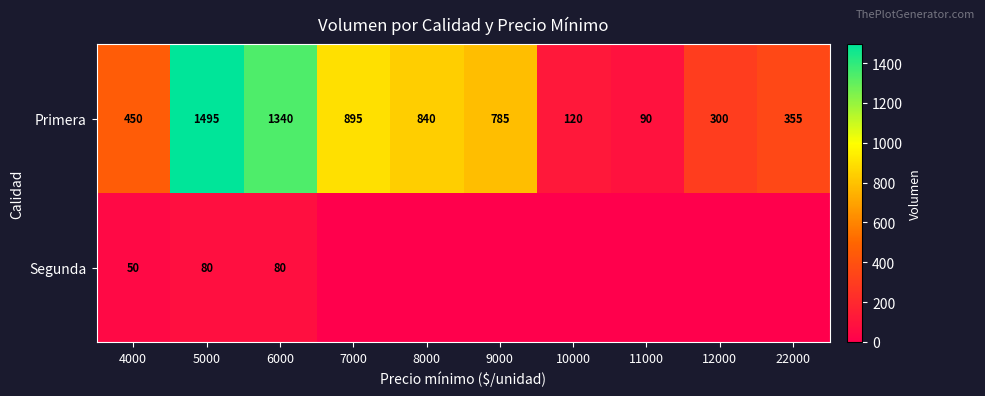

True or false: Primera has a value of 895 at 7000.

True